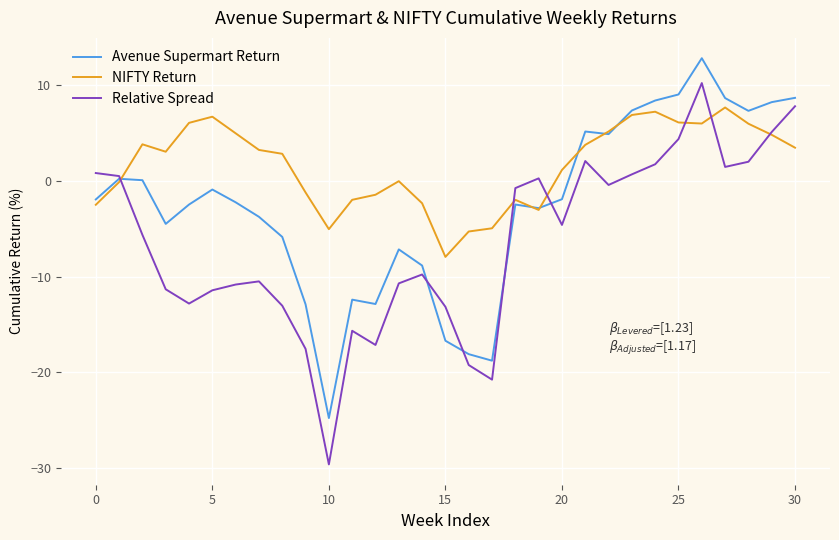

Which series has the widest spread of values?

Relative Spread